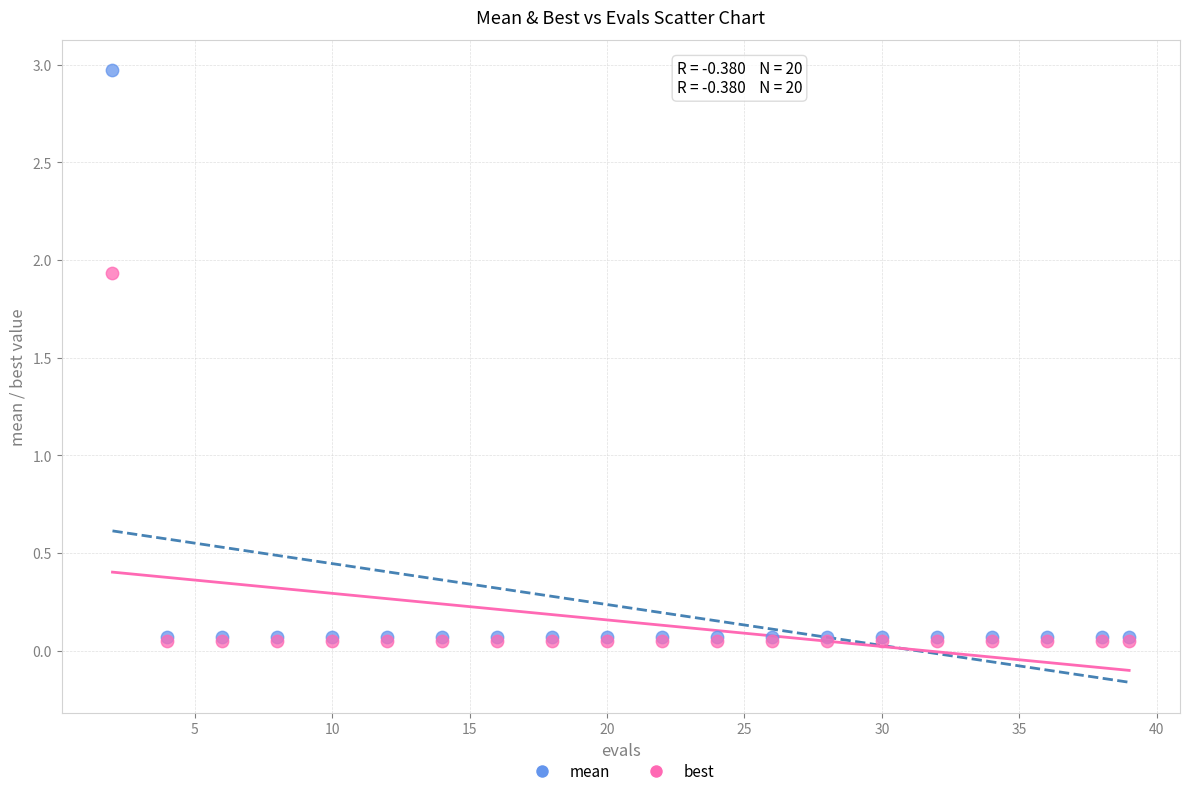

What are all the series names shown in the legend?

mean, best